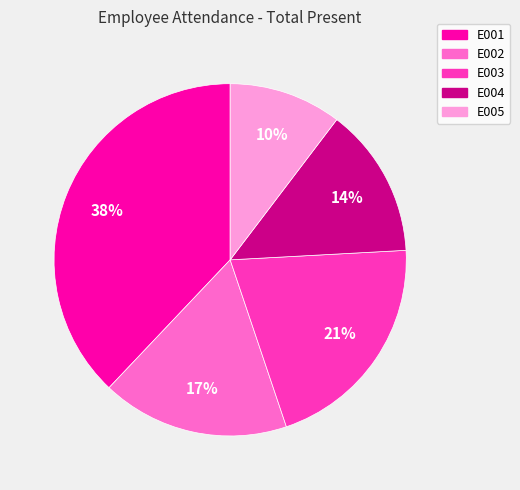

To the nearest percent, what percentage of the pie is E004?

14%